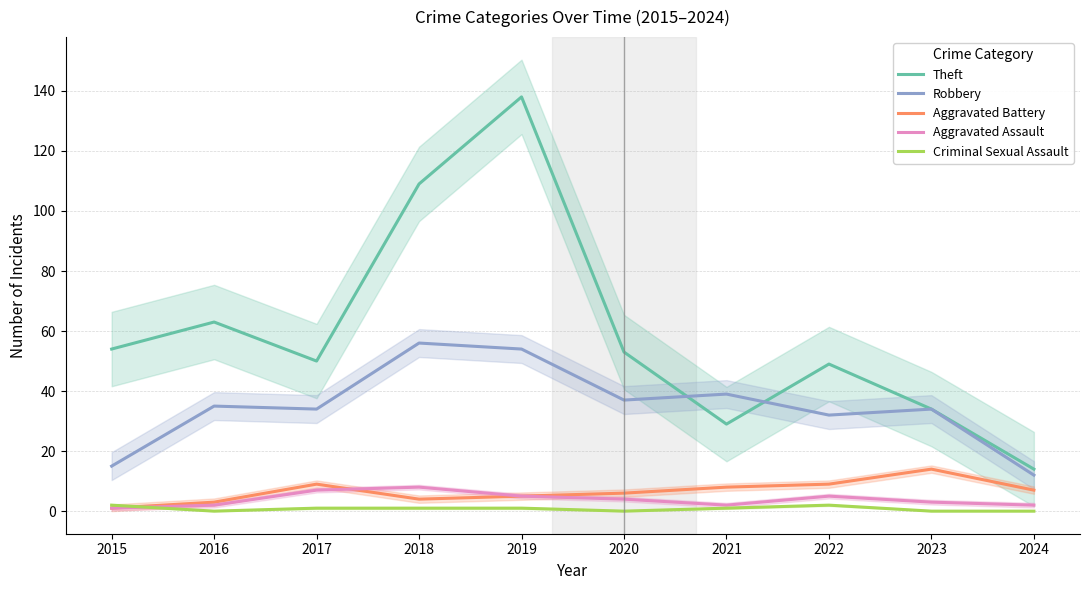

Between 2021 and 2023, which series saw the biggest shift?

Aggravated Battery